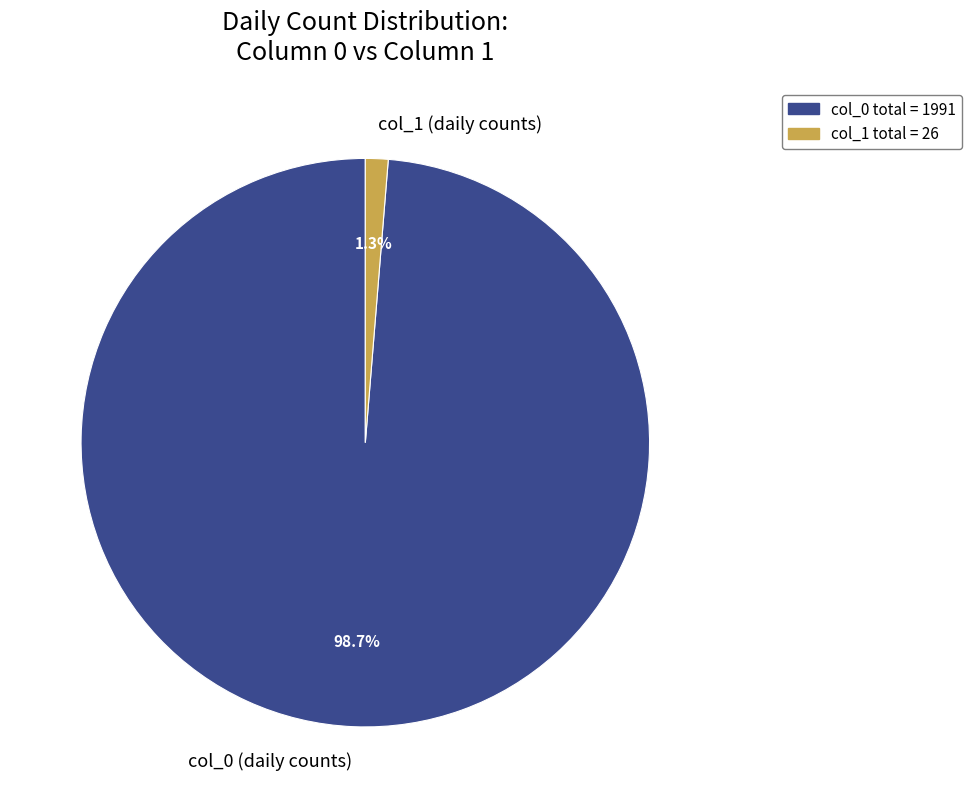

How much of the chart is everything except col_1 (daily counts)?

98.7%